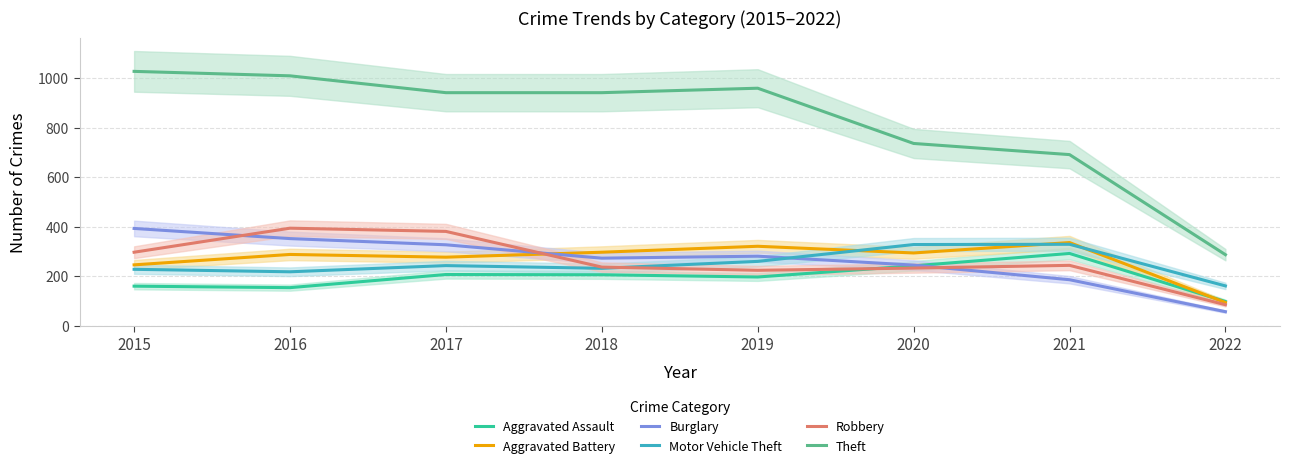

At 2021, list the series in order from smallest to largest.

Burglary, Robbery, Aggravated Assault, Motor Vehicle Theft, Aggravated Battery, Theft